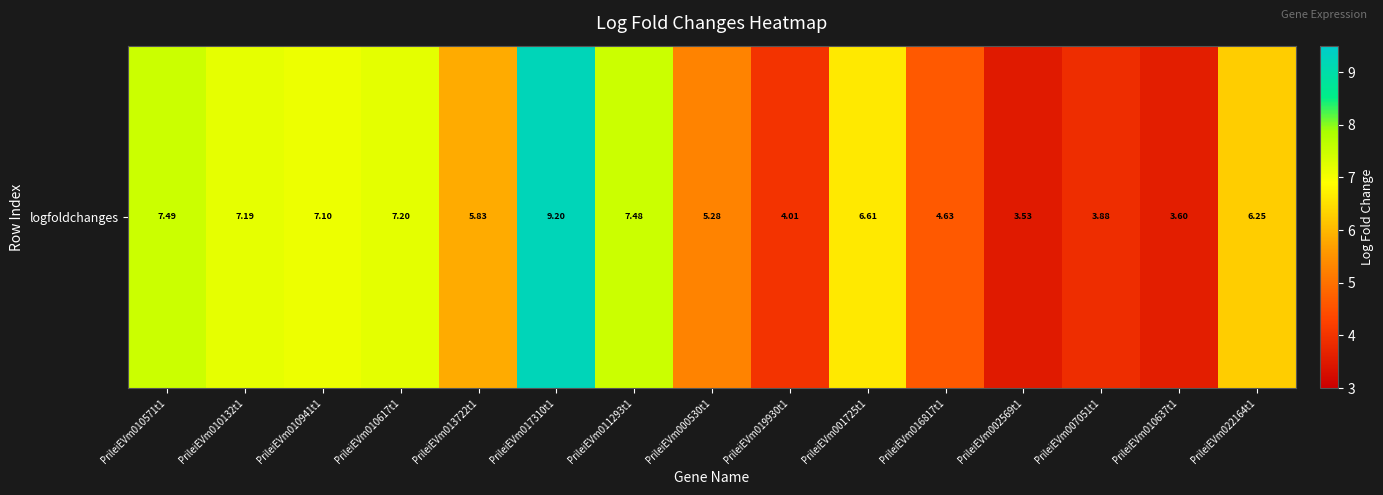

At which category does the chart reach its peak across all series?

PrileiEVm017310t1